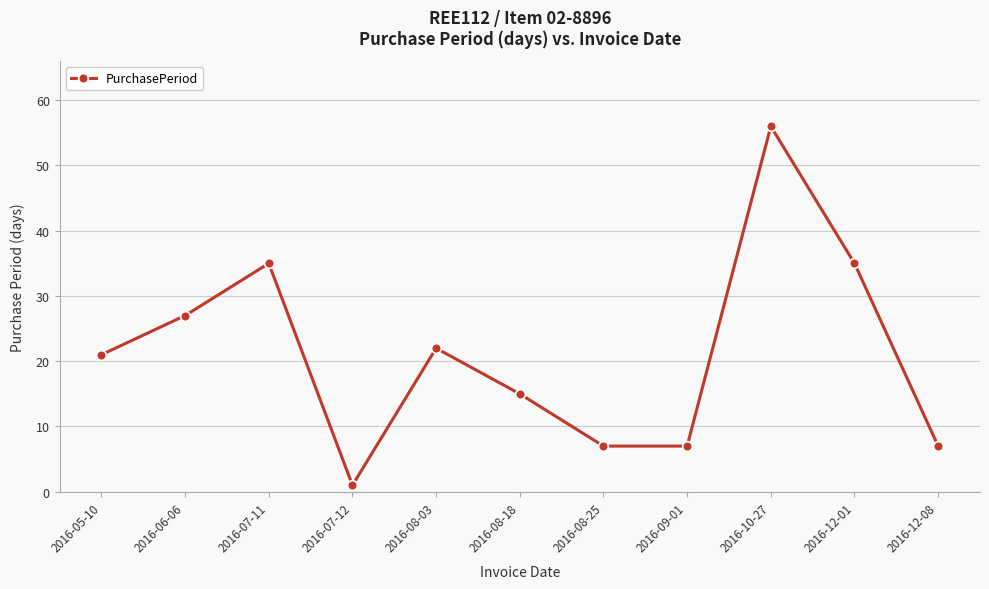

Reading left to right, extract all data points from this chart.

21	27	35	1	22	15	7	7	56	35	7